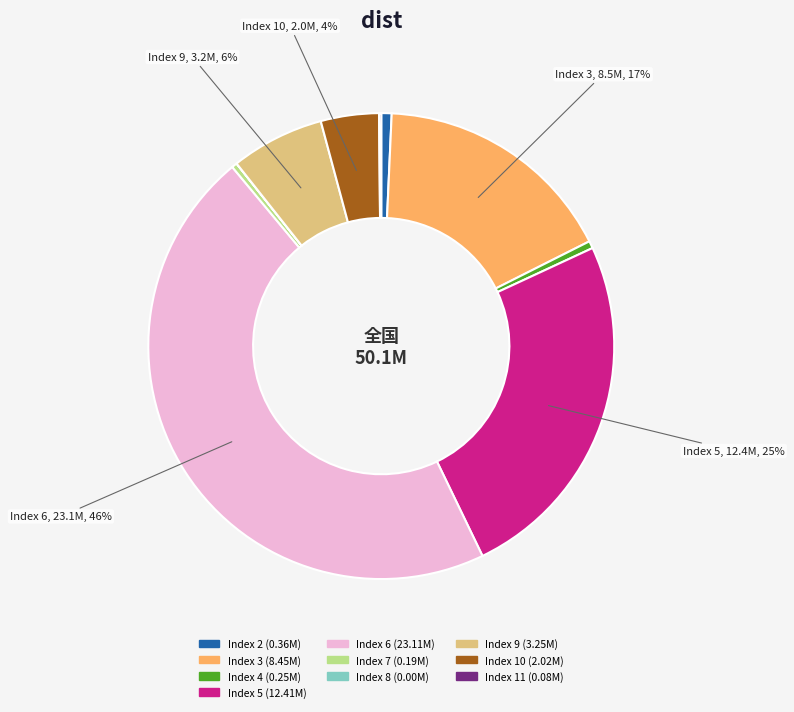

Does any single category account for the majority?

No